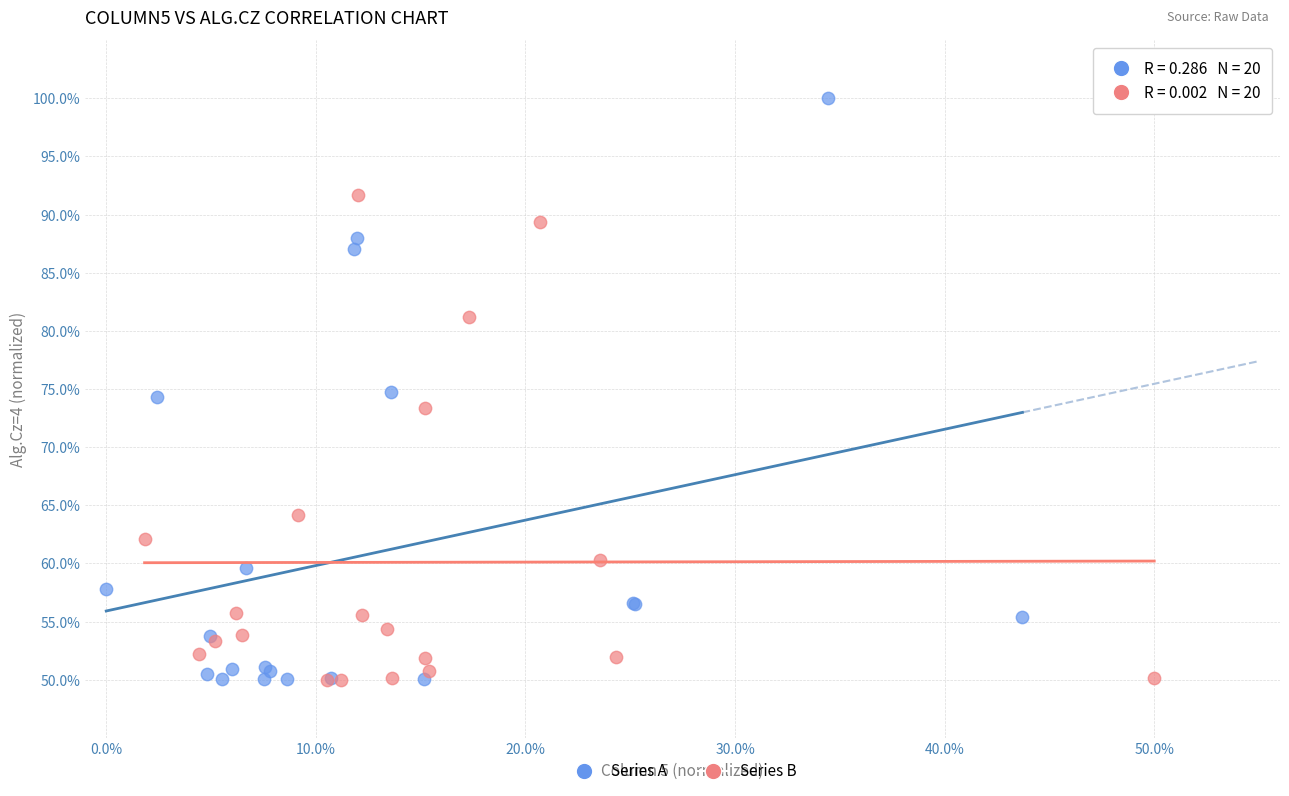

Which series has the largest Y range (max minus min)?

Series A